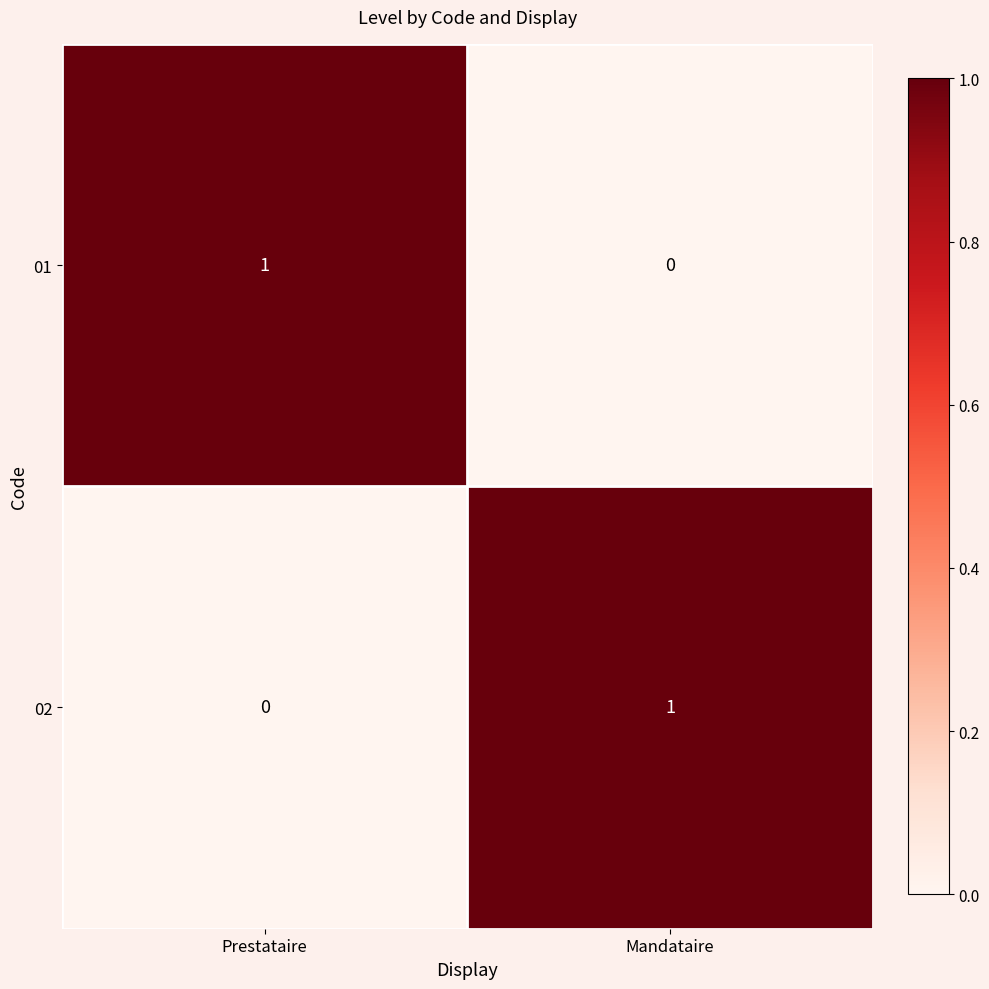

The value of 02 at Mandataire is 2. True or false?

False